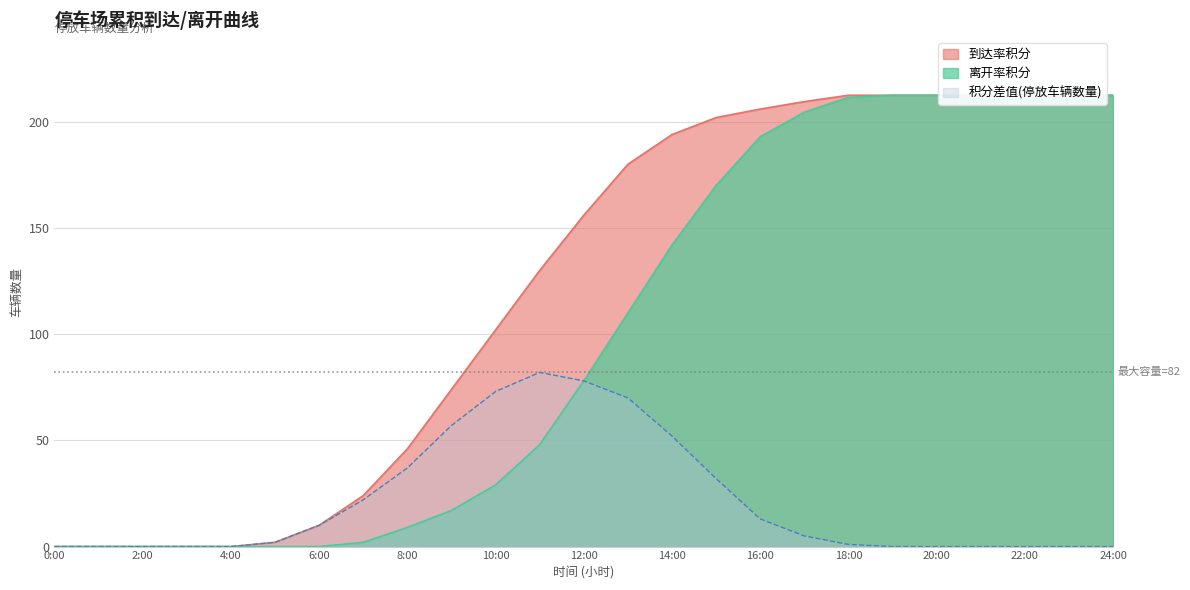

True or false: 到达率积分 and 积分差值(停放车辆数量) cross at least once.

False